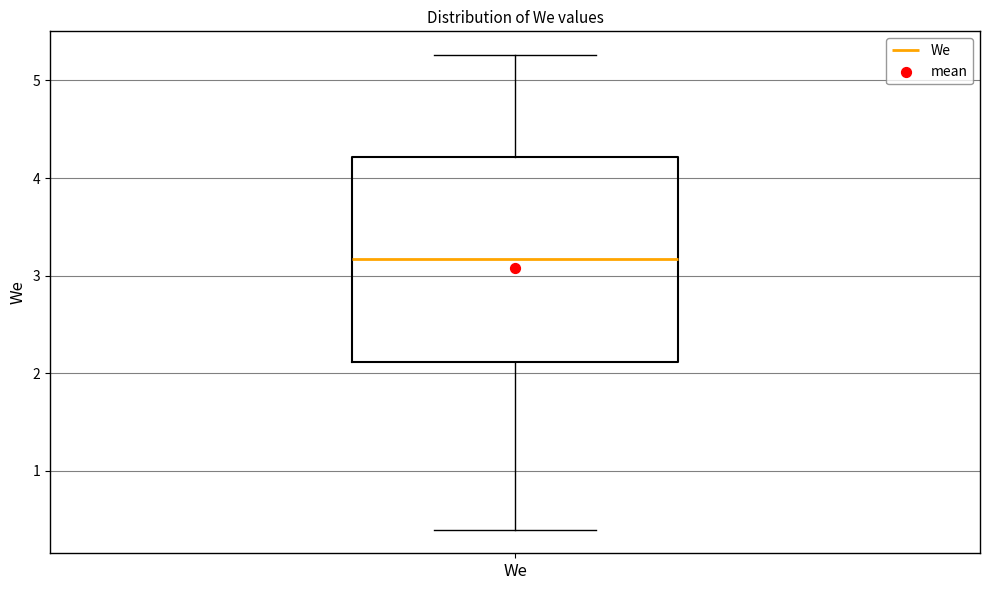

Read this box plot against the y-axis: the position of the median line, the range covered by the box, and the ends of both whiskers. The values are not printed on the chart, so give them approximately, as read against the axis.

median 3.2, box 2.1 to 4.2, whiskers 0.4 to 5.3